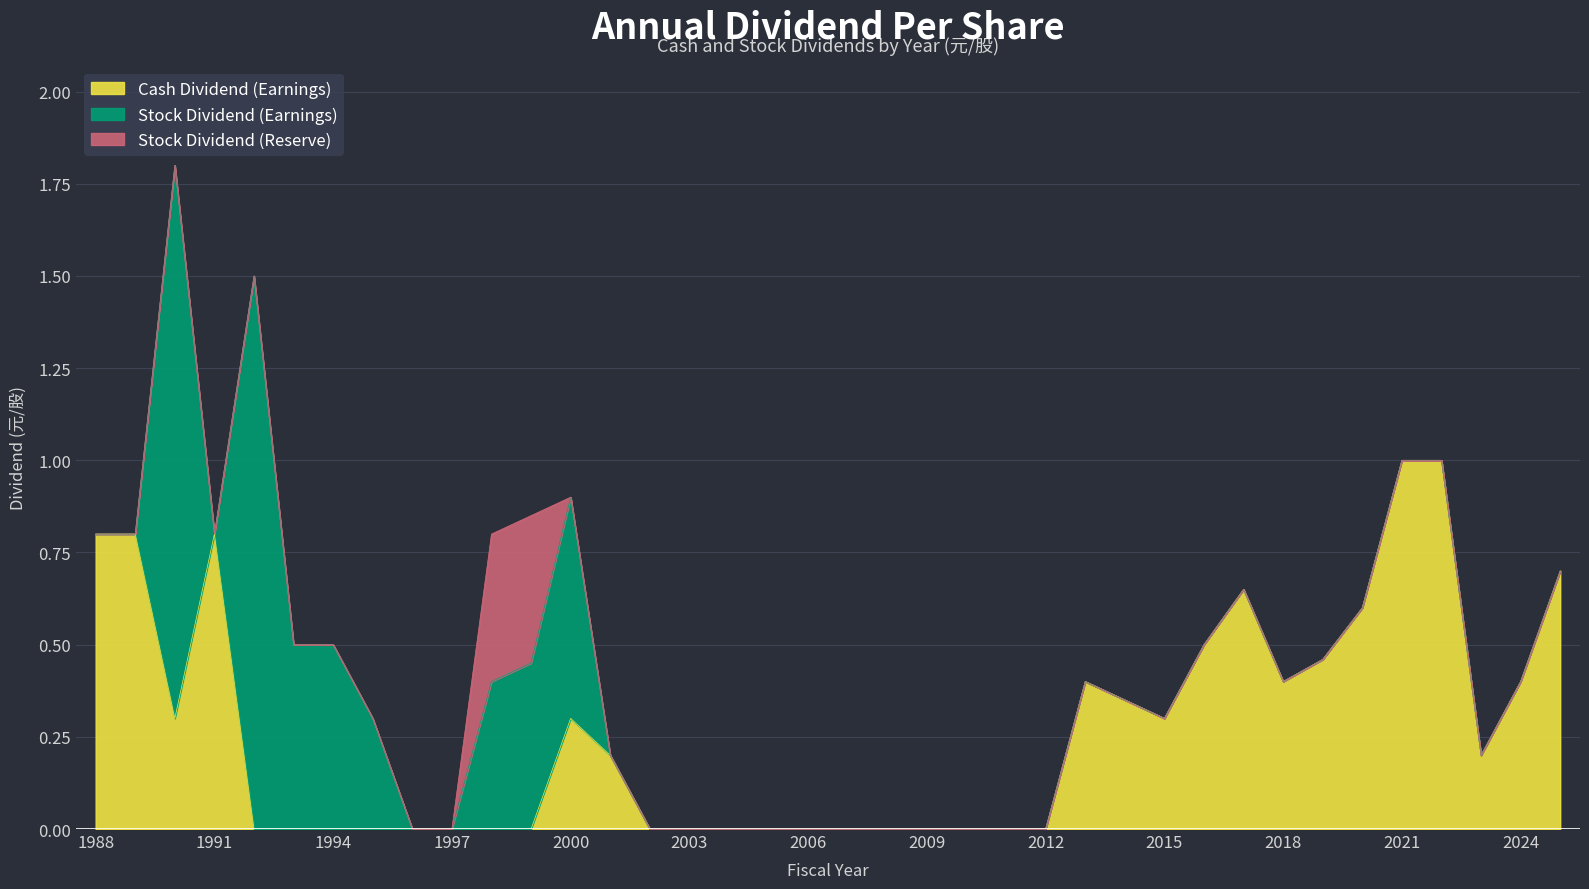

The value of Stock Dividend (Earnings) at 2005 is 0.0. True or false?

True